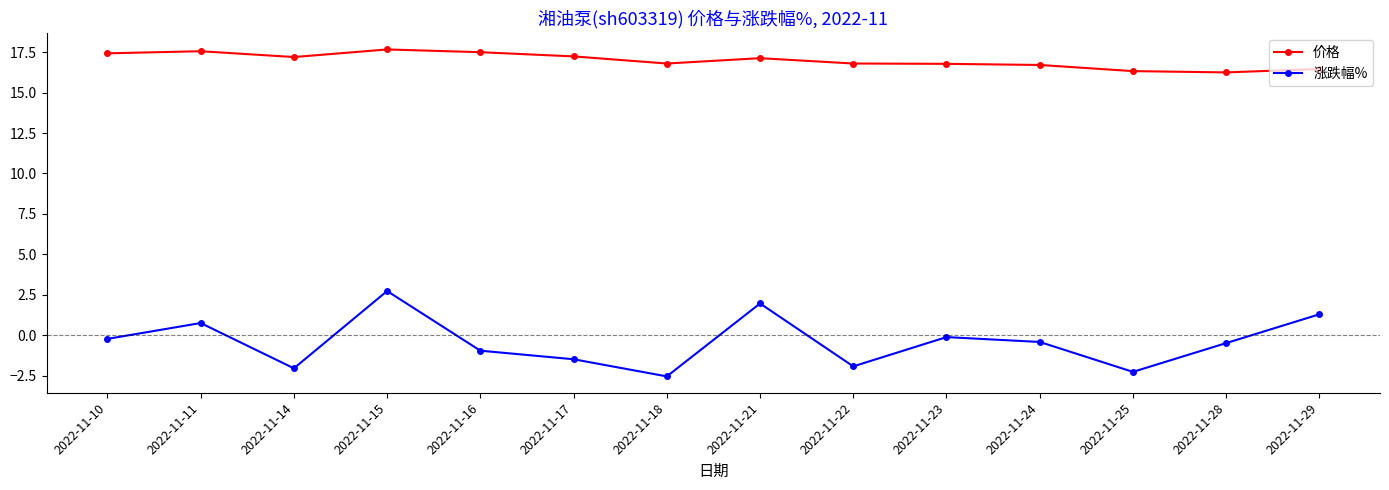

True or false: 涨跌幅% and 价格 cross at least once.

False